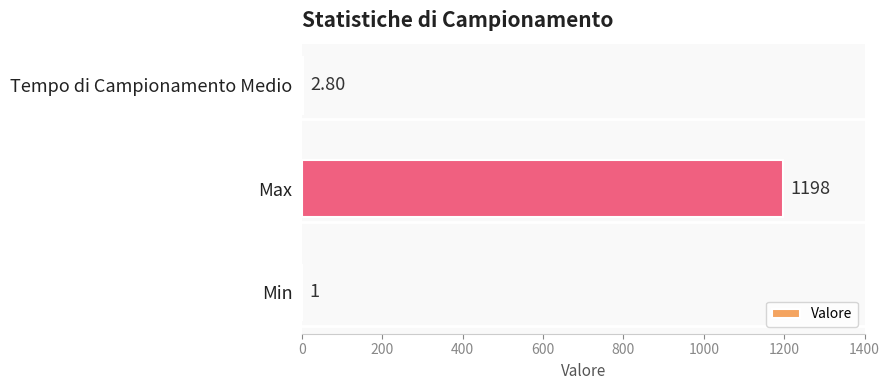

Which has a higher value, Min or Tempo di Campionamento Medio?

Tempo di Campionamento Medio